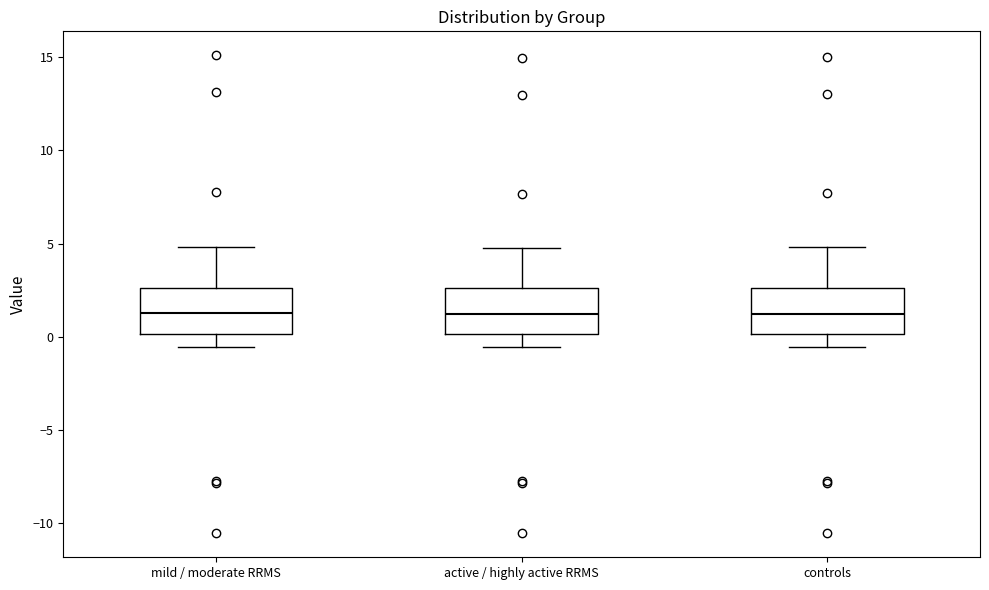

Reading left to right, read every box against the y-axis: the position of its median line, the range the box covers, and the ends of its whiskers. The values are not printed on the chart, so give them approximately, as read against the axis.

mild / moderate RRMS: median 1.5, box 0.0 to 2.5, whiskers -0.5 to 5.0
active / highly active RRMS: median 1.0, box 0.0 to 2.5, whiskers -0.5 to 5.0
controls: median 1.0, box 0.0 to 2.5, whiskers -0.5 to 5.0